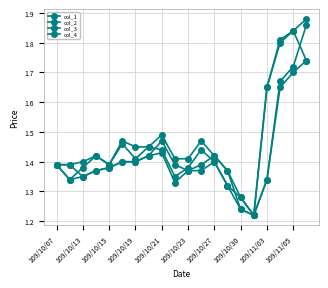

Which series has the widest spread of values?

col_2